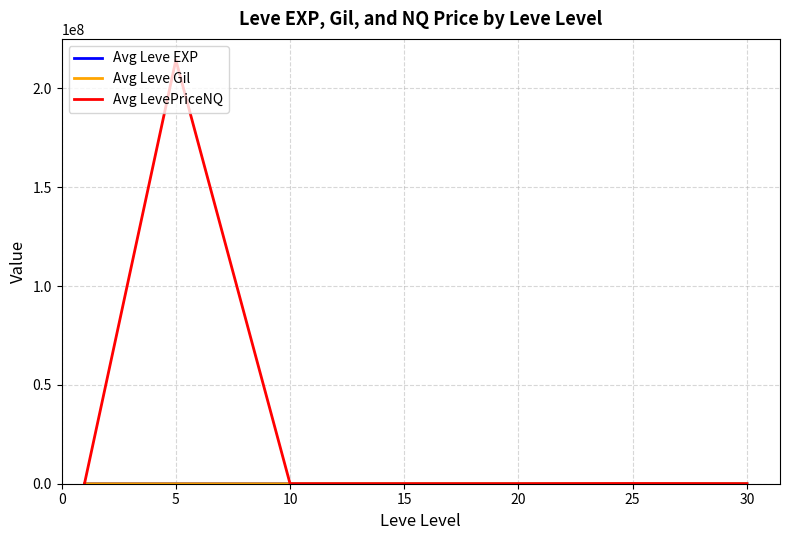

What is the maximum value for Avg LevePriceNQ?

214287858.3